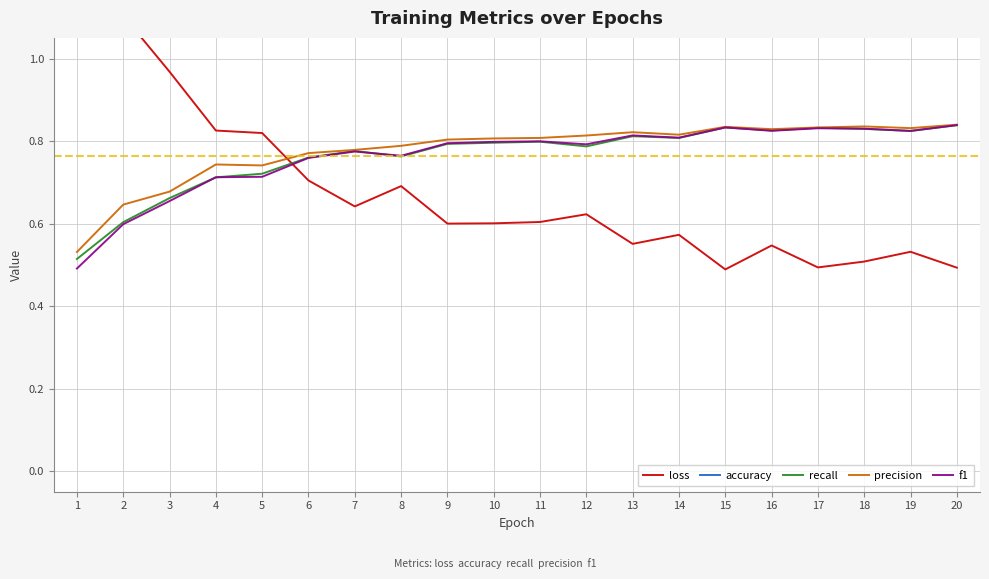

At which label does recall reach its peak?

20